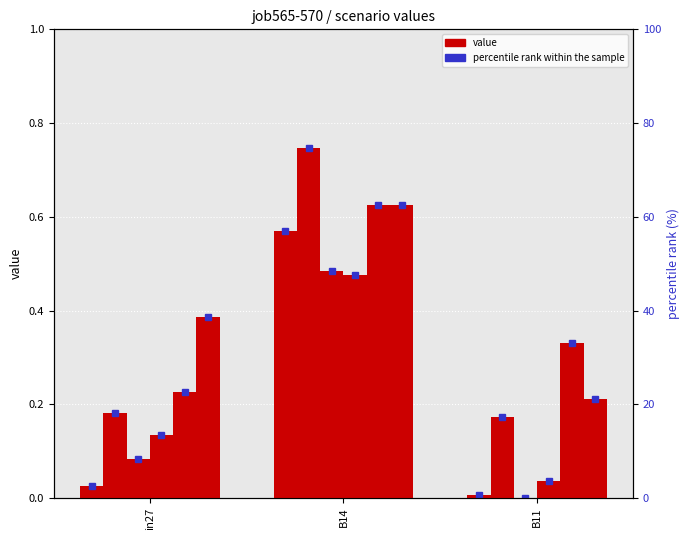

Reading left to right, extract all data points from this chart.

job565_scenario0_1155: 0.0	0.6	0.0
job566_scenario4_1156: 0.2	0.7	0.2
job567_scenario0_1159: 0.1	0.5	0.0
job568_scenario0_1164: 0.1	0.5	0.0
job569_scenario4_1167: 0.2	0.6	0.3
job570_scenario3_1171: 0.4	0.6	0.2